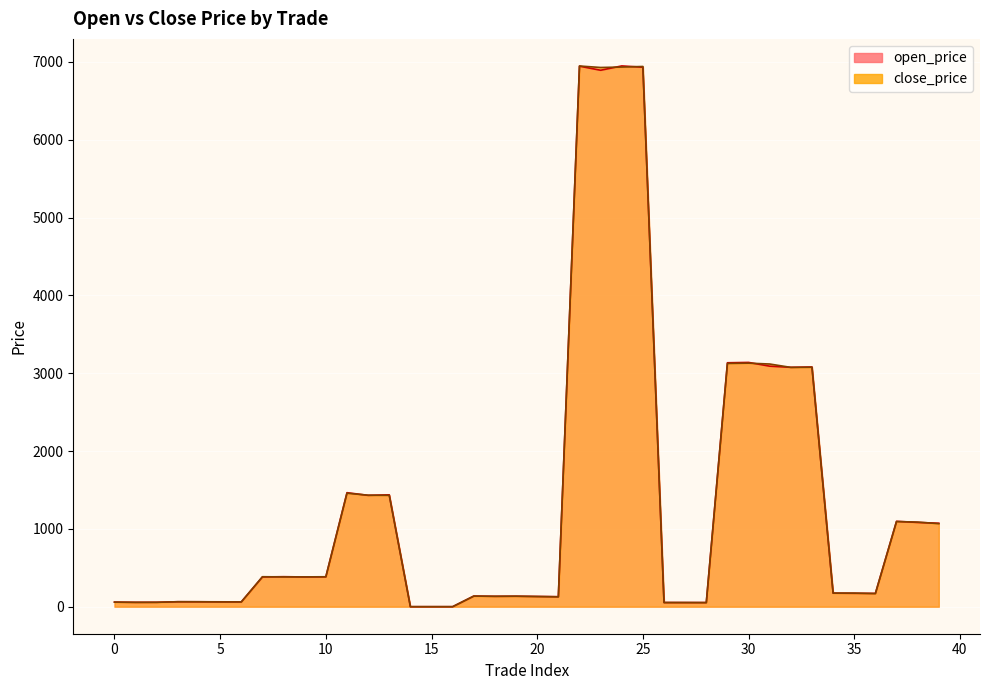

Reading right to left, extract all data points from this chart.

open_price: 1072.4	1082.4	1096.8	170.6	172.0	174.0	3079.9	3075.5	3090.3	3138.6	3134.1	53.0	53.1	53.4	6931.5	6948.0	6892.5	6945.0	128.6	131.4	134.3	133.1	136.5	0.1	0.1	0.1	1437.2	1430.4	1464.8	383.7	381.9	385.4	381.8	61.7	62.5	63.2	63.8	56.5	55.9	58.6
close_price: 1066.6	1087.0	1093.8	168.6	174.5	174.5	3076.6	3074.7	3117.9	3129.1	3125.6	52.3	53.2	53.3	6941.0	6933.5	6928.0	6947.0	126.5	130.8	135.0	133.6	136.2	0.1	0.1	0.1	1430.8	1432.4	1458.2	384.6	382.8	382.7	385.0	61.4	61.3	63.2	63.5	56.3	56.1	58.4